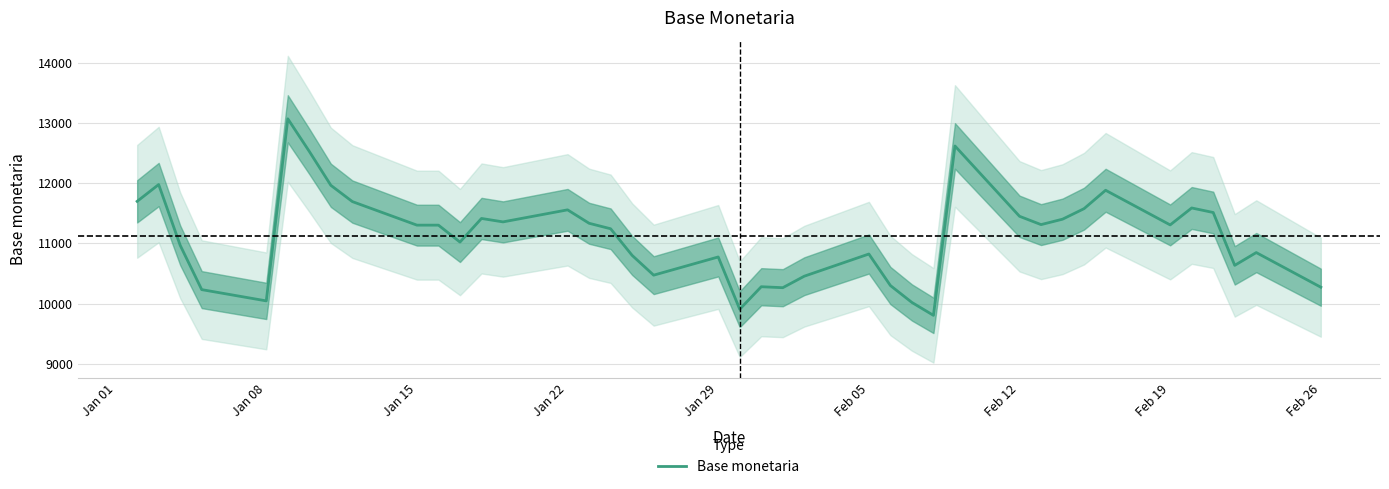

What is the highest value of the Base monetaria series?

13066